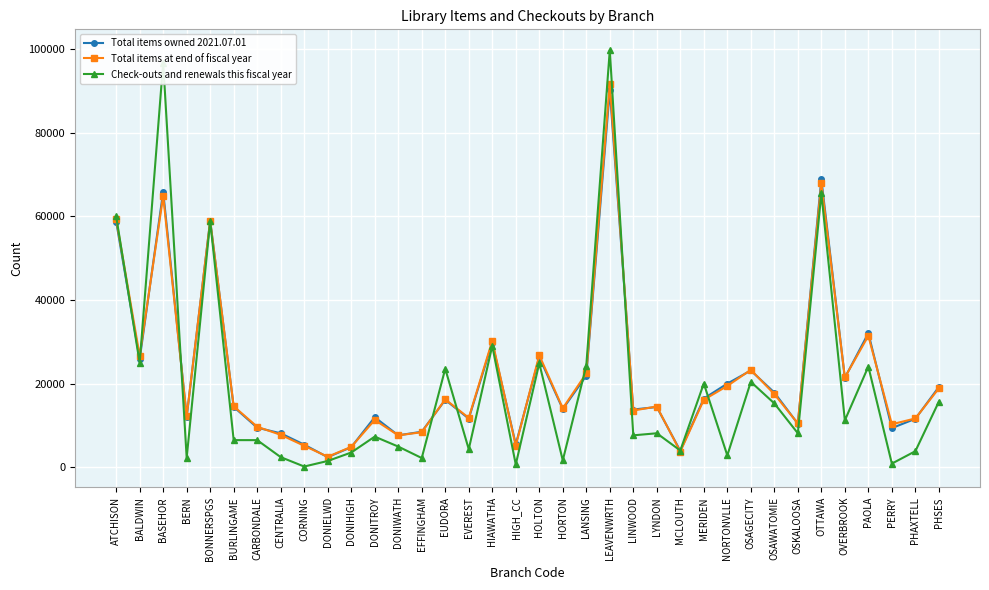

In Total items at end of fiscal year, how many points are lower than both neighbors (excluding endpoints)?

12